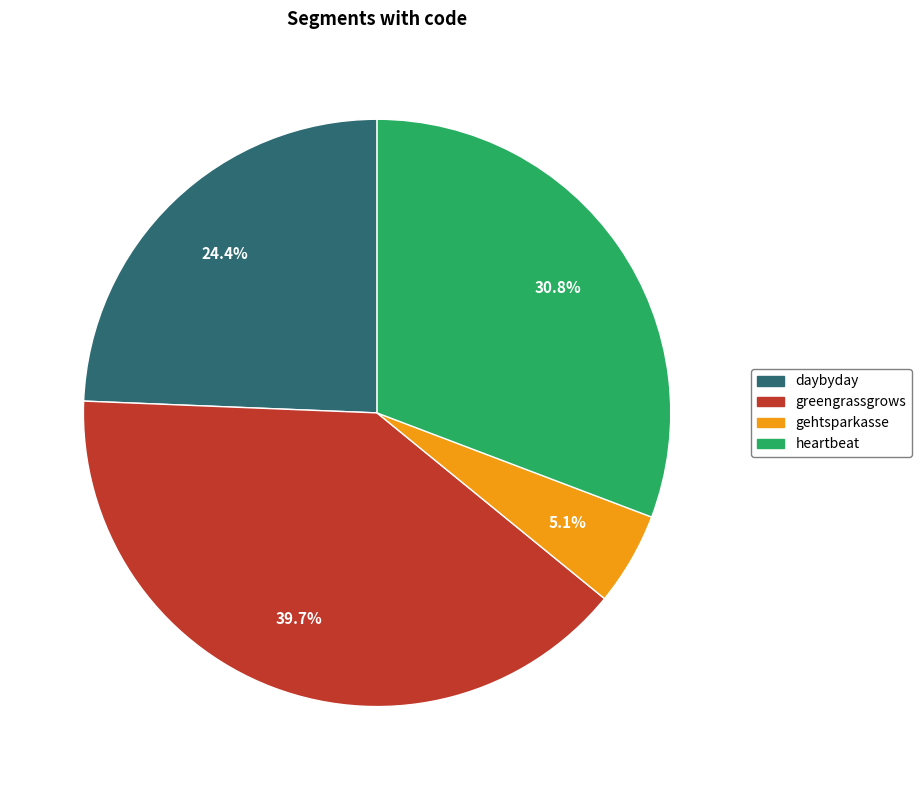

Is there any slice that represents more than half of the pie?

No